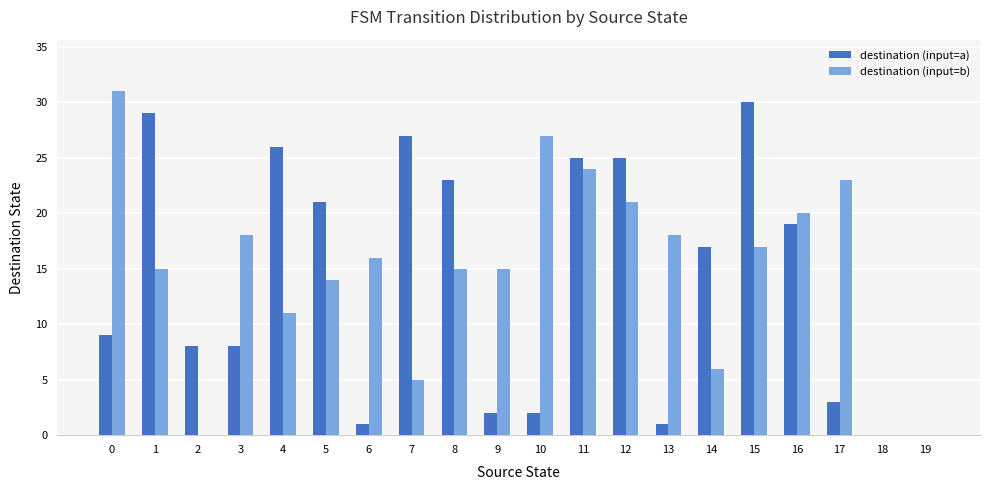

What is the sum of the destination (input=b) values at 8 and 15?

32